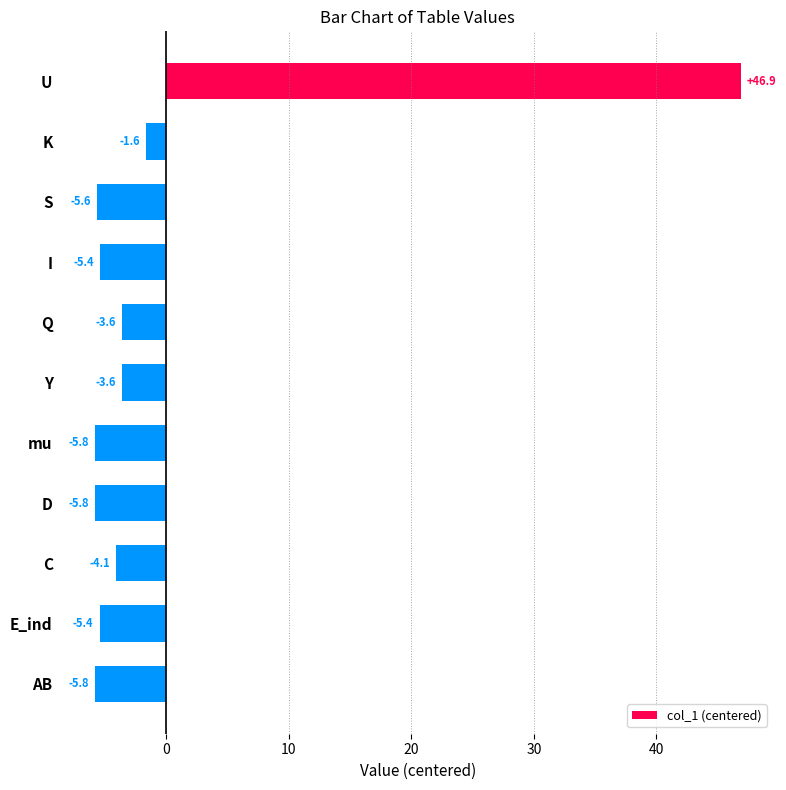

Which has a higher value, C or Y?

Y